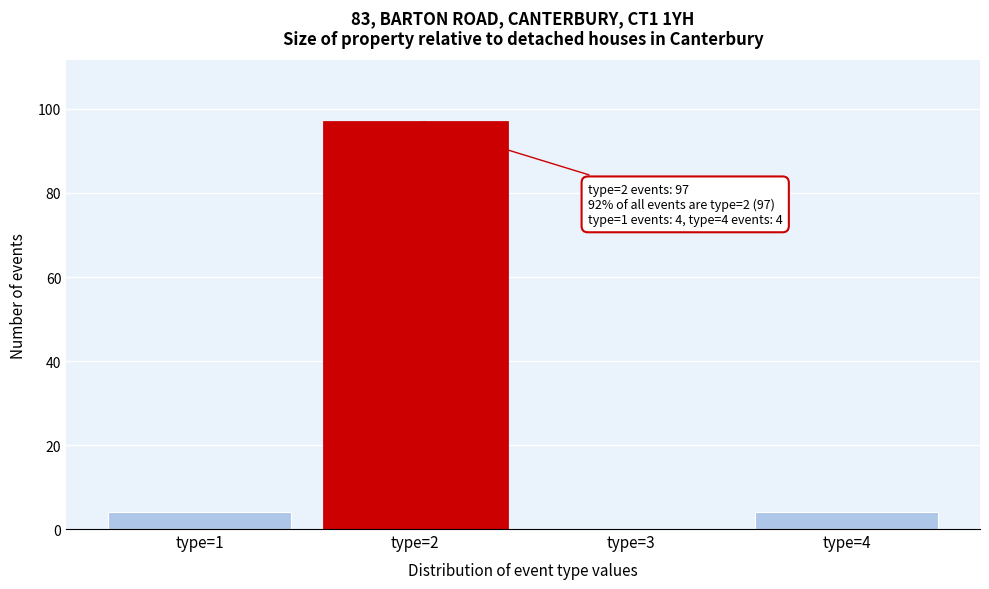

Reading left to right, list all the values displayed in this chart.

type=1=4	type=2=97	type=3=0	type=4=4